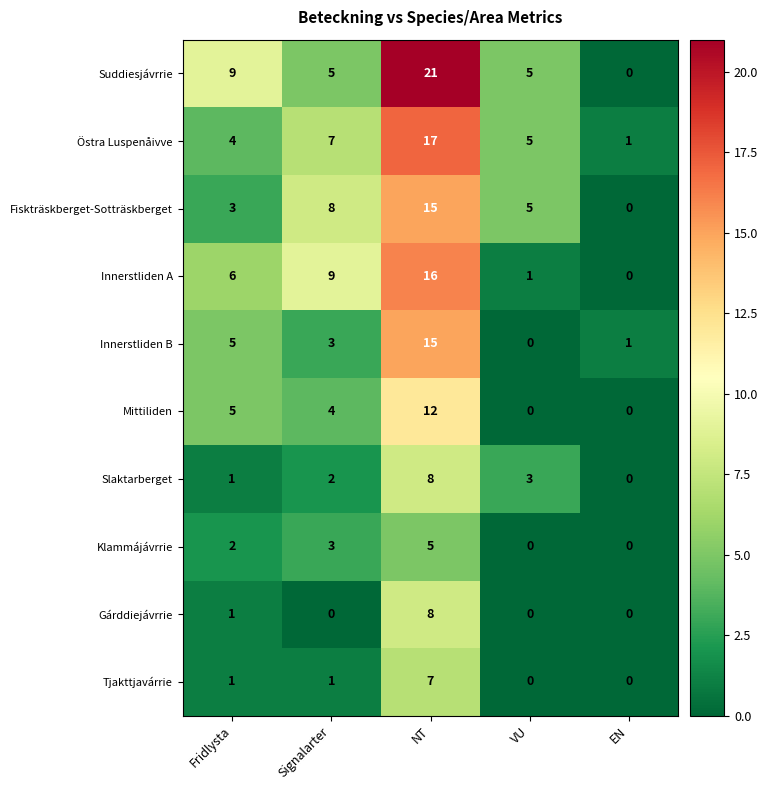

Rank the categories by Östra Luspenåivve value from highest to lowest.

NT, Signalarter, VU, Fridlysta, EN